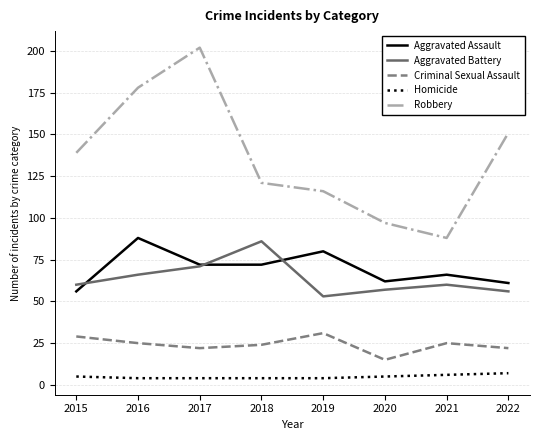

Reading right to left, extract all data points from this chart.

Aggravated Assault: 2022=61	2021=66	2020=62	2019=80	2018=72	2017=72	2016=88	2015=56
Aggravated Battery: 2022=56	2021=60	2020=57	2019=53	2018=86	2017=71	2016=66	2015=60
Criminal Sexual Assault: 2022=22	2021=25	2020=15	2019=31	2018=24	2017=22	2016=25	2015=29
Homicide: 2022=7	2021=6	2020=5	2019=4	2018=4	2017=4	2016=4	2015=5
Robbery: 2022=151	2021=88	2020=97	2019=116	2018=121	2017=202	2016=178	2015=139